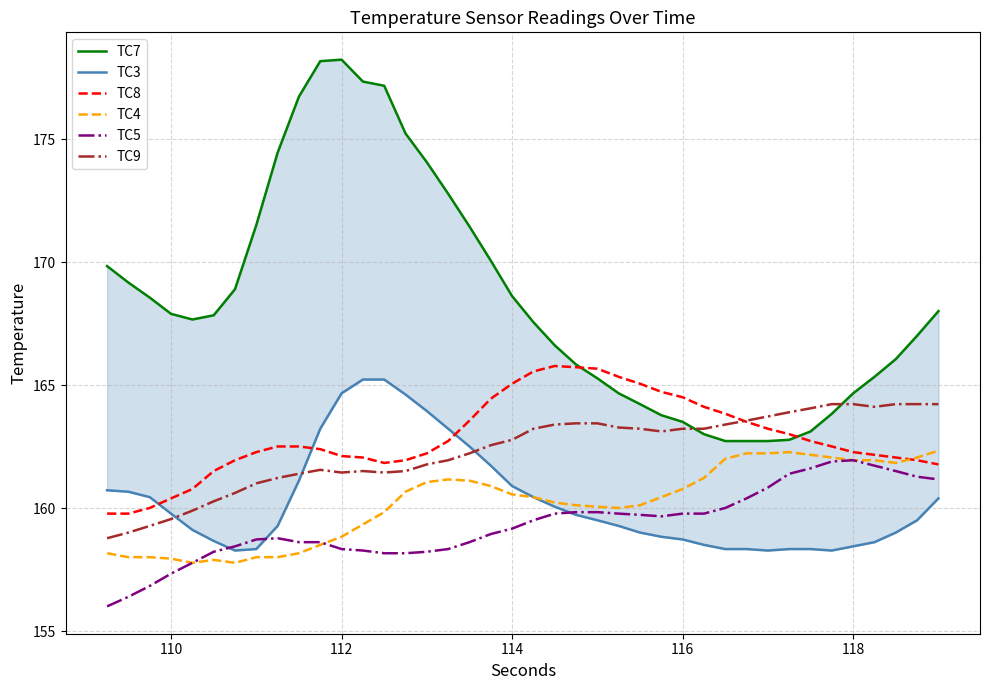

The value of TC9 at 118 is 234.9. True or false?

False